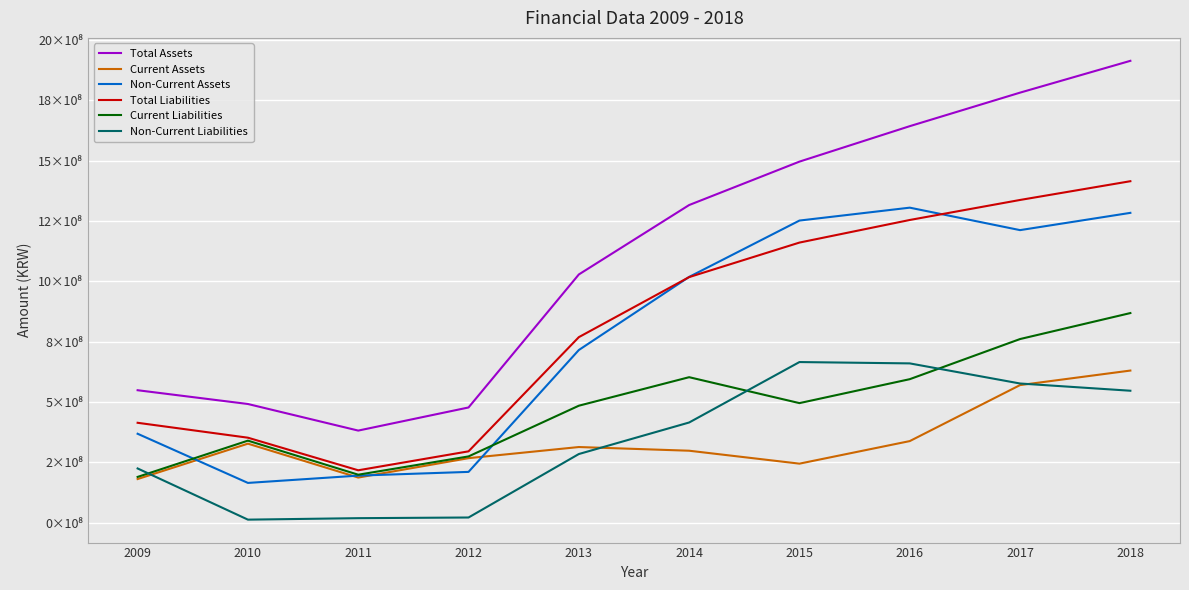

What are all the series names shown in the legend?

Total Assets, Current Assets, Non-Current Assets, Total Liabilities, Current Liabilities, Non-Current Liabilities